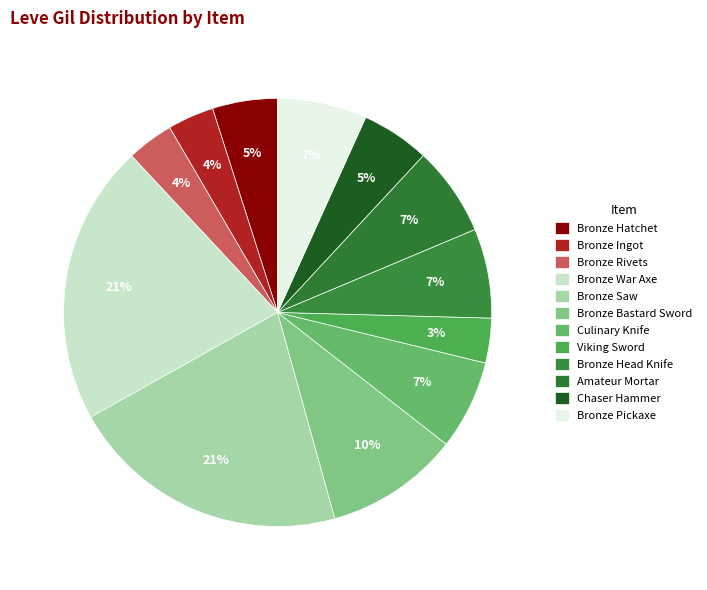

Count the number of slices in the pie.

12